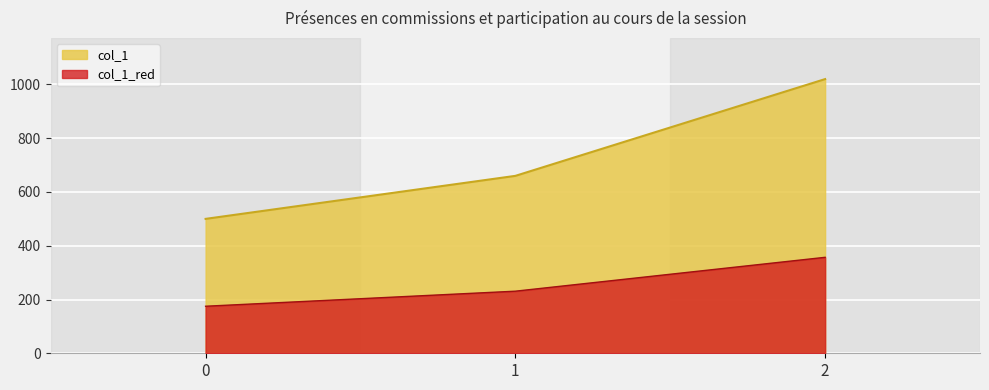

Reading left to right, extract all data points from this chart.

col_1: 500.0	660.0	1020.0
col_1_red: 175.0	231.0	357.0